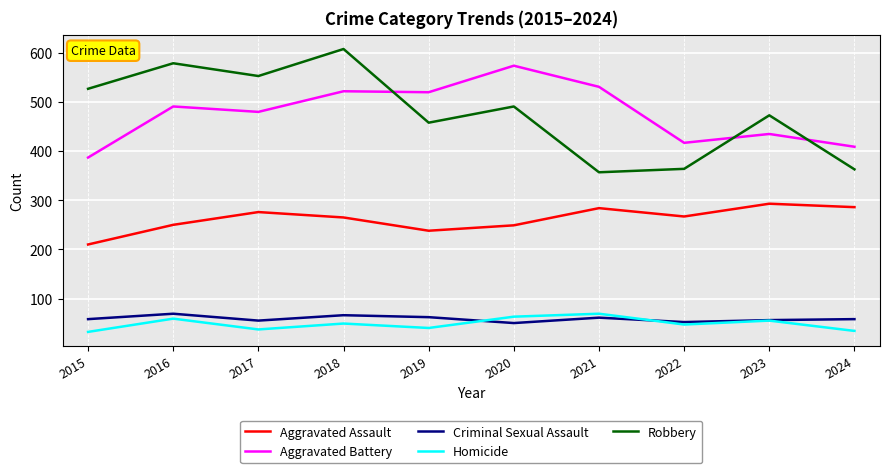

True or false: Homicide and Aggravated Battery intersect in this chart.

False